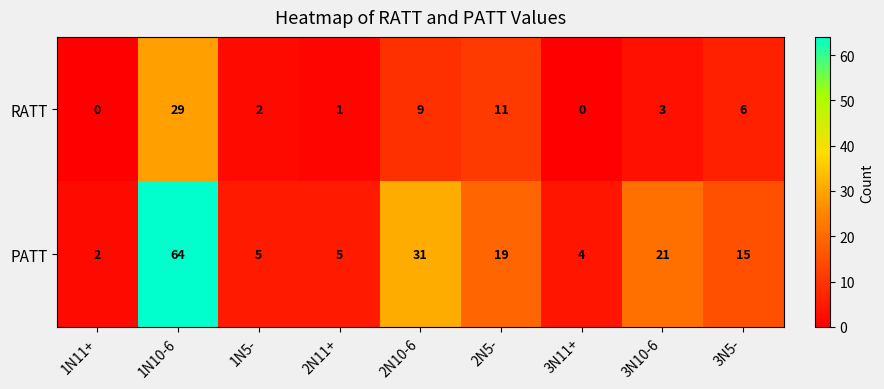

Reading left to right, list all the values displayed in this chart.

RATT: 0	29	2	1	9	11	0	3	6
PATT: 2	64	5	5	31	19	4	21	15